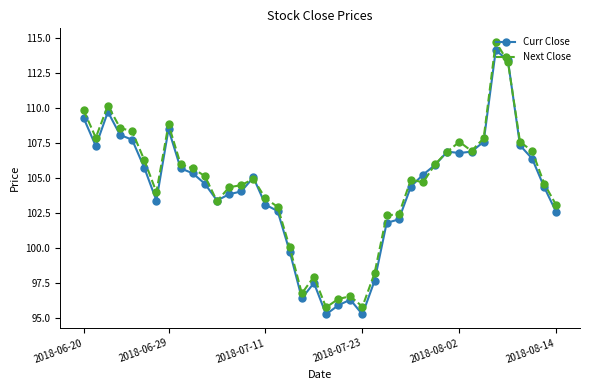

True or false: Next Close has more than 2 interior local peaks.

True